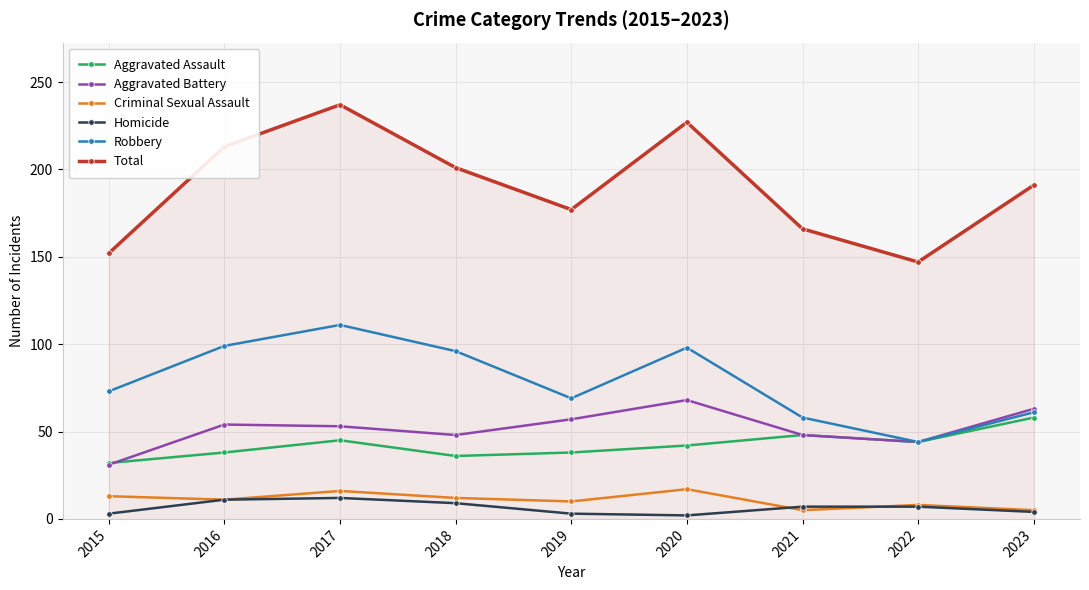

At which label does Total first exceed 191?

2016